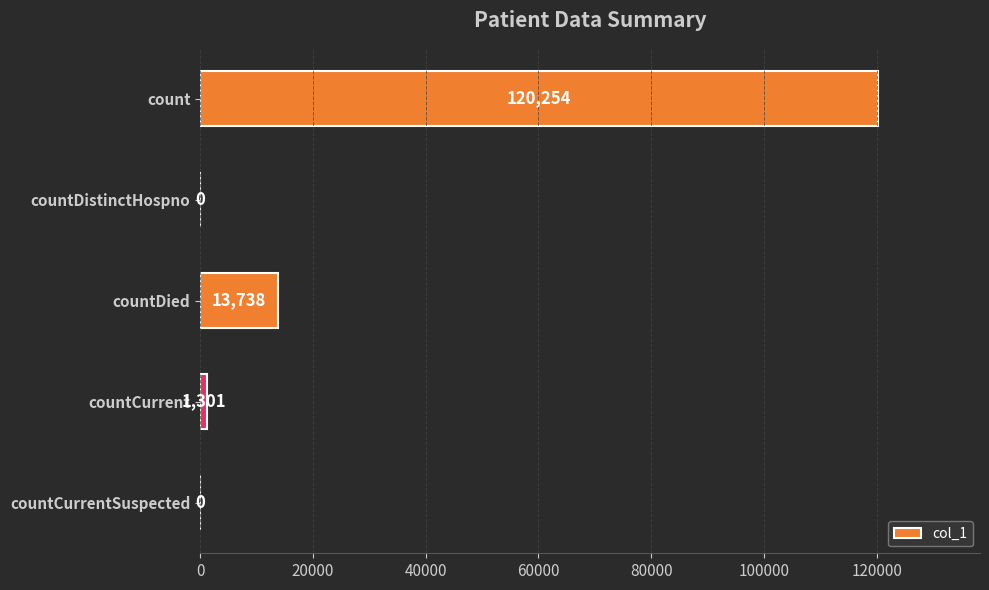

Which label corresponds to the largest value in the chart?

count